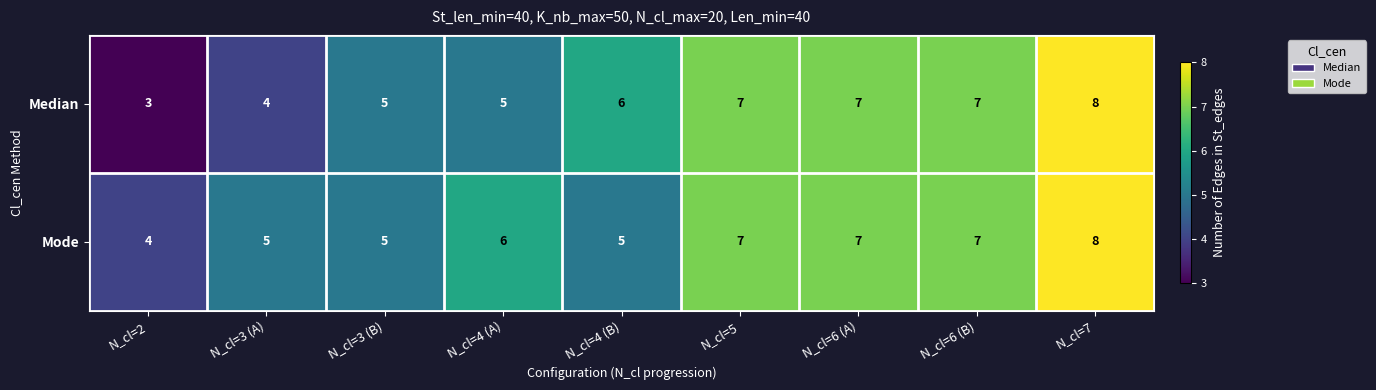

The Median series shows 7 at N_cl=6 (B). True or false?

True